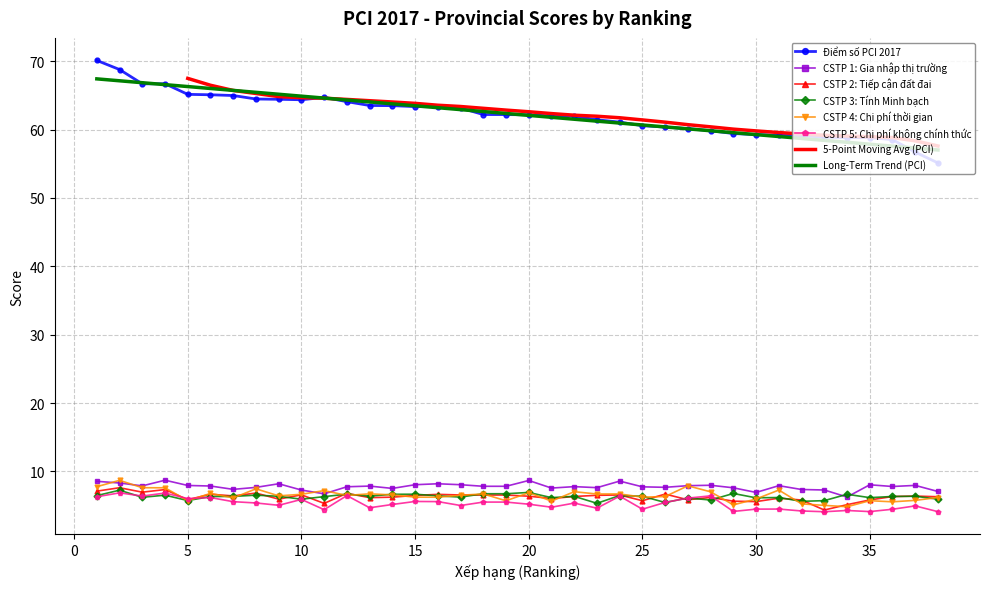

What is the average value of the CSTP 1: Gia nhập thị trường series?

7.8